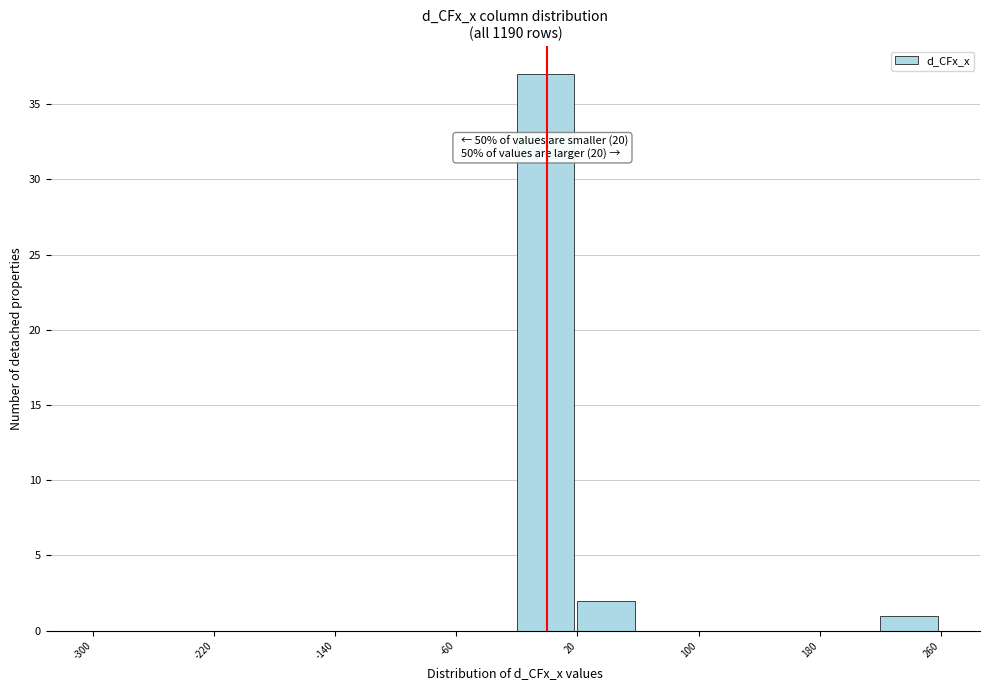

Which range on the x-axis has the tallest bar?

-20 to 20